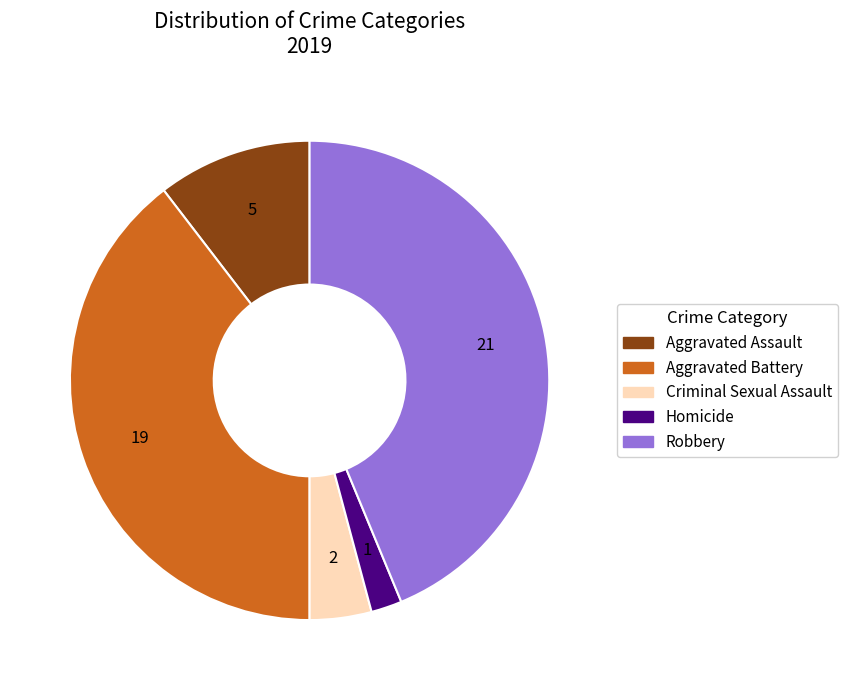

Is there any slice that represents more than half of the pie?

No